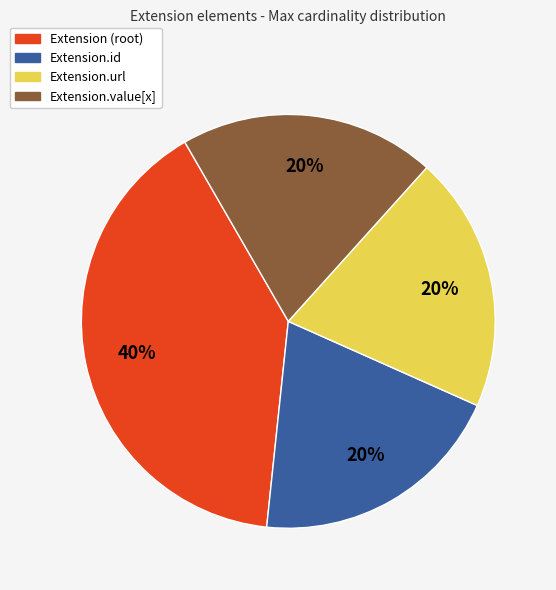

Is there a majority slice in this chart?

No